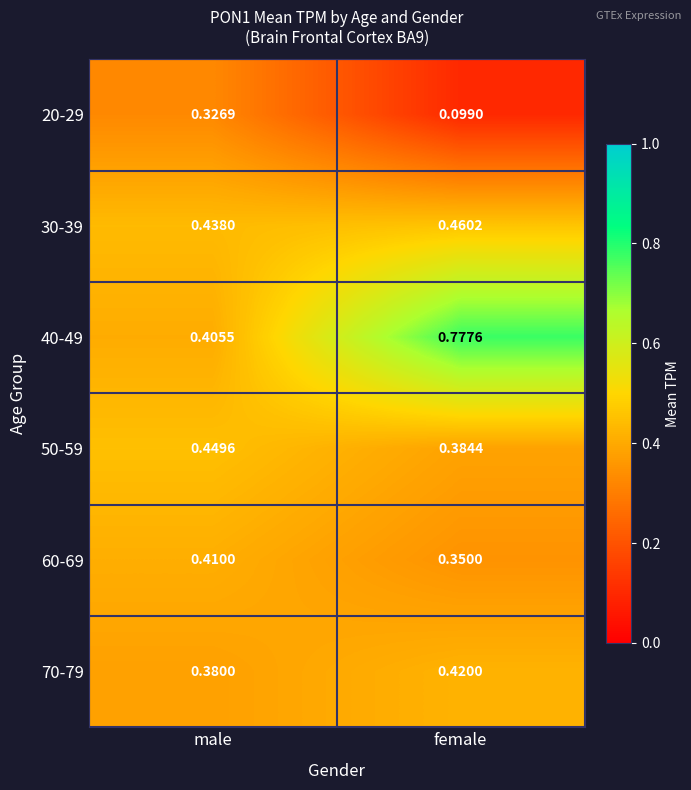

Rank the series by their maximum value, from lowest to highest.

20-29, 60-69, 70-79, 50-59, 30-39, 40-49